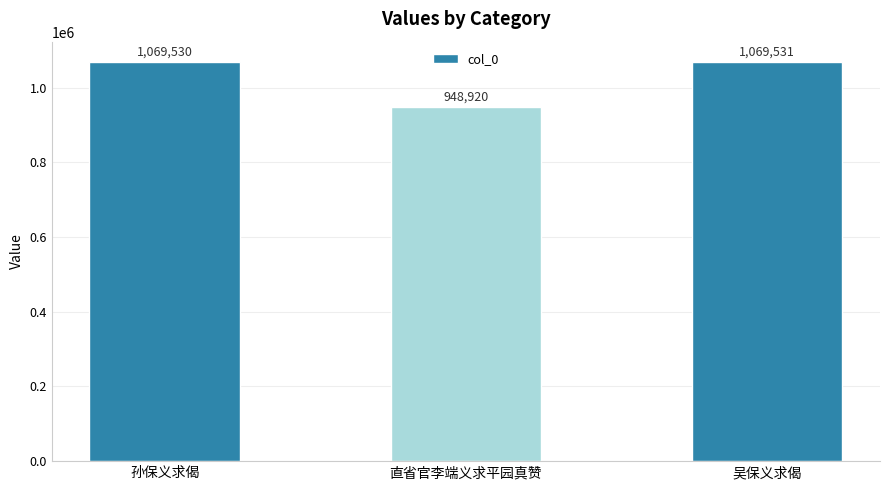

What value does the data have at 孙保义求偈, to the nearest 50?

1069550